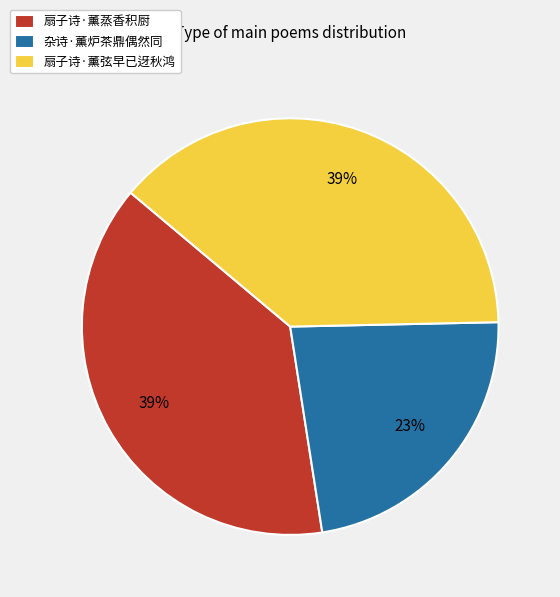

Is there any slice that represents more than half of the pie?

No